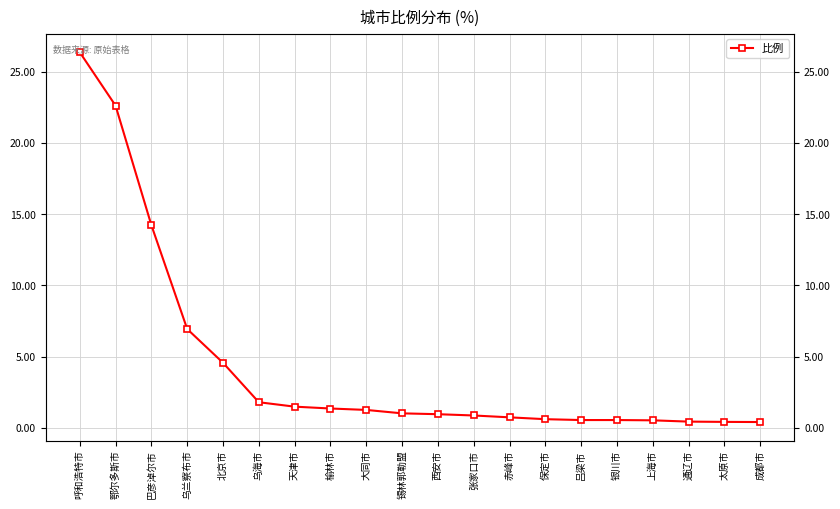

What is the average value?

4.4